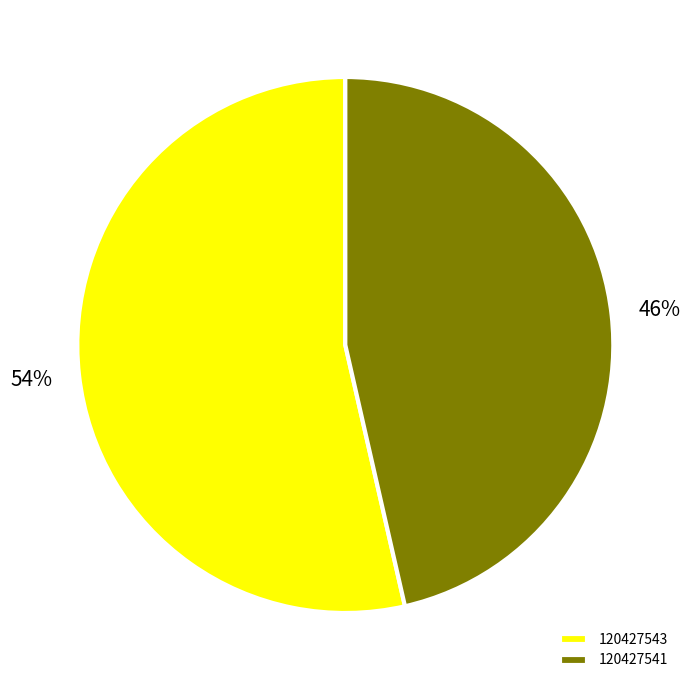

To the nearest percent, what is the combined percentage of 120427543 and 120427541?

100%